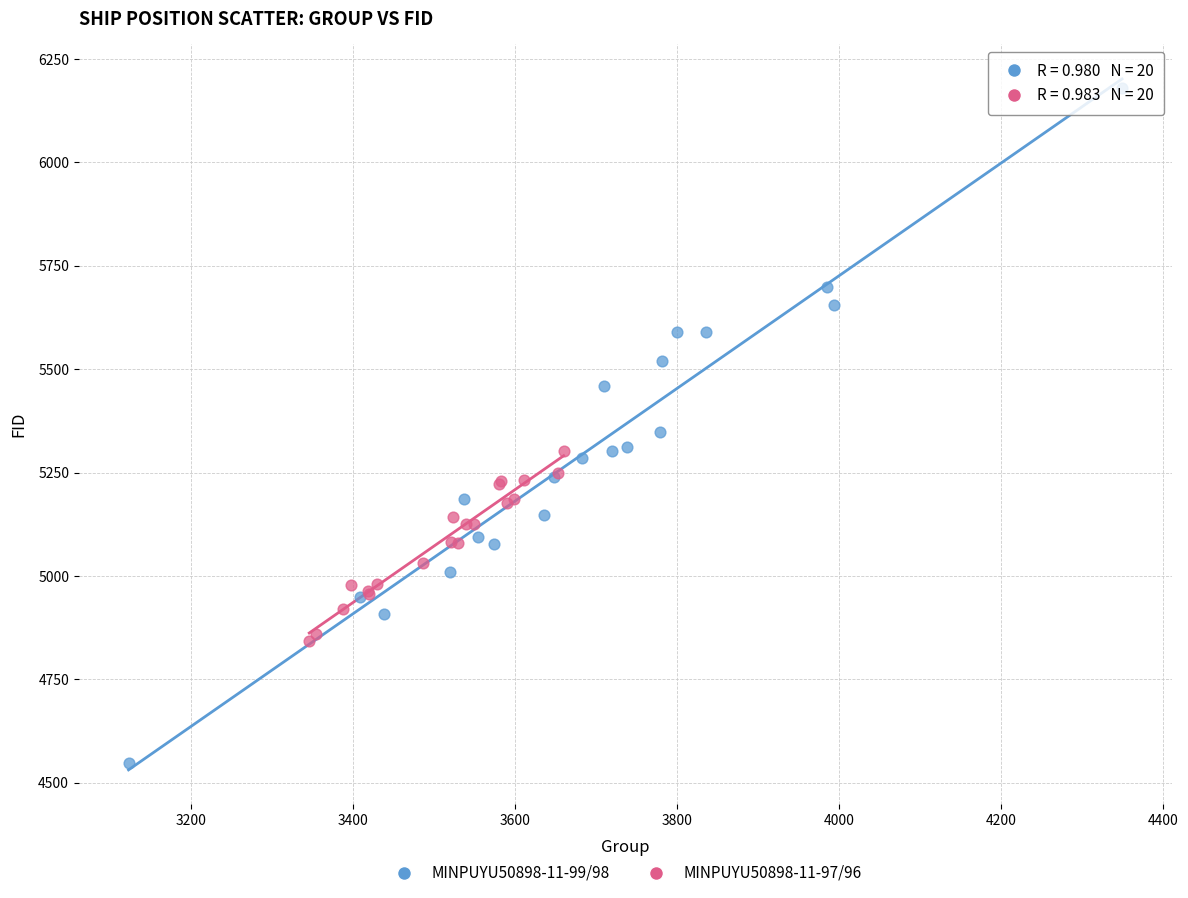

Which series has the widest spread of Y values?

MINPUYU50898-11-99/98